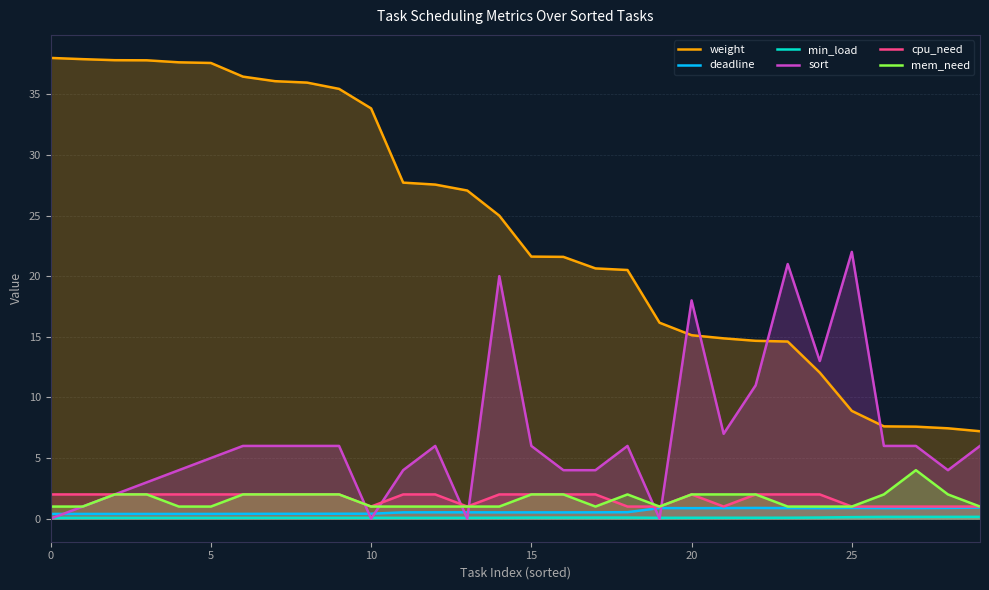

Reading left to right, extract all data points from this chart.

weight: 38.0	37.9	37.8	37.8	37.6	37.6	36.5	36.1	36.0	35.4	33.8	27.7	27.6	27.1	25.0	21.6	21.6	20.6	20.5	16.2	15.1	14.9	14.7	14.6	12.0	8.9	7.6	7.6	7.5	7.2
deadline: 0.4	0.4	0.4	0.4	0.4	0.4	0.4	0.4	0.4	0.4	0.4	0.5	0.5	0.5	0.5	0.5	0.5	0.5	0.5	0.9	0.9	0.9	0.9	0.9	0.9	0.9	0.9	0.9	0.9	0.9
min_load: 0.1	0.1	0.1	0.1	0.1	0.1	0.1	0.1	0.1	0.1	0.1	0.1	0.1	0.1	0.1	0.1	0.1	0.1	0.1	0.1	0.1	0.1	0.1	0.1	0.1	0.1	0.2	0.2	0.2	0.2
sort: 0.0	1.0	2.0	3.0	4.0	5.0	6.0	6.0	6.0	6.0	0.0	4.0	6.0	0.0	20.0	6.0	4.0	4.0	6.0	0.0	18.0	7.0	11.0	21.0	13.0	22.0	6.0	6.0	4.0	6.0
cpu_need: 2.0	2.0	2.0	2.0	2.0	2.0	2.0	2.0	2.0	2.0	1.0	2.0	2.0	1.0	2.0	2.0	2.0	2.0	1.0	1.0	2.0	1.0	2.0	2.0	2.0	1.0	1.0	1.0	1.0	1.0
mem_need: 1.0	1.0	2.0	2.0	1.0	1.0	2.0	2.0	2.0	2.0	1.0	1.0	1.0	1.0	1.0	2.0	2.0	1.0	2.0	1.0	2.0	2.0	2.0	1.0	1.0	1.0	2.0	4.0	2.0	1.0